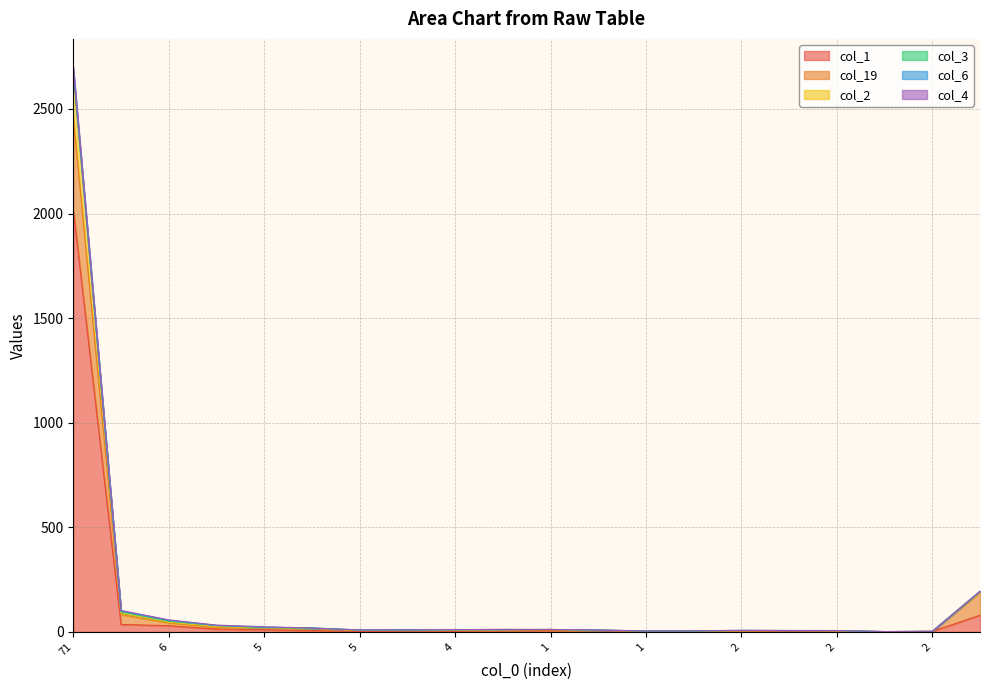

The col_2 series shows 3 at 2. True or false?

True